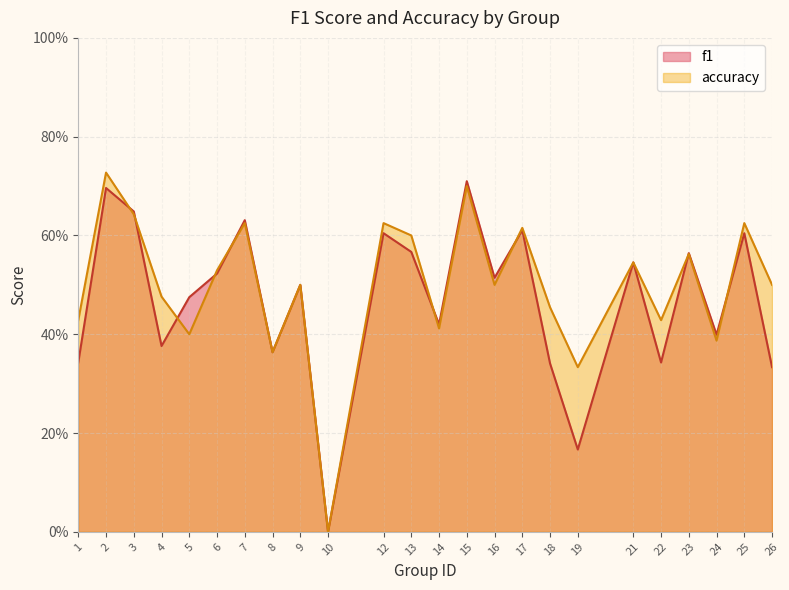

Where is accuracy nearest to the value 0?

10